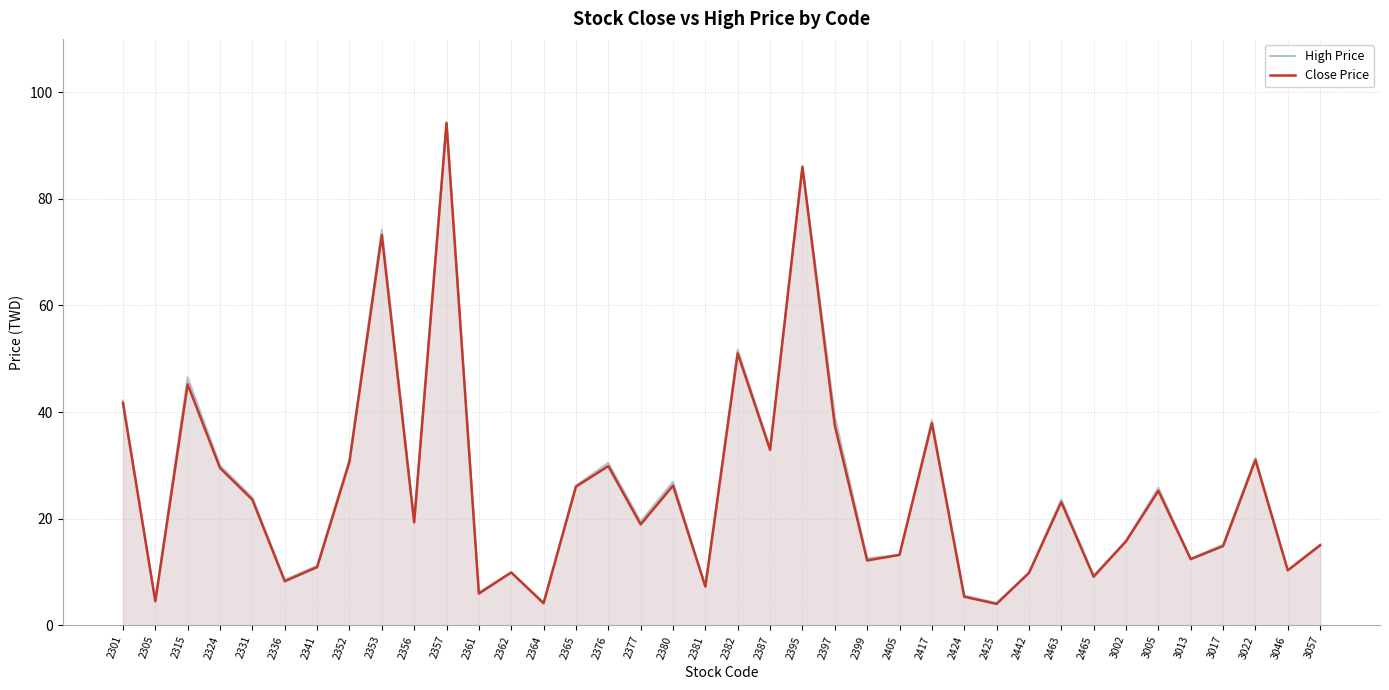

True or false: High Price has a value of 15.8 at 3002.

True